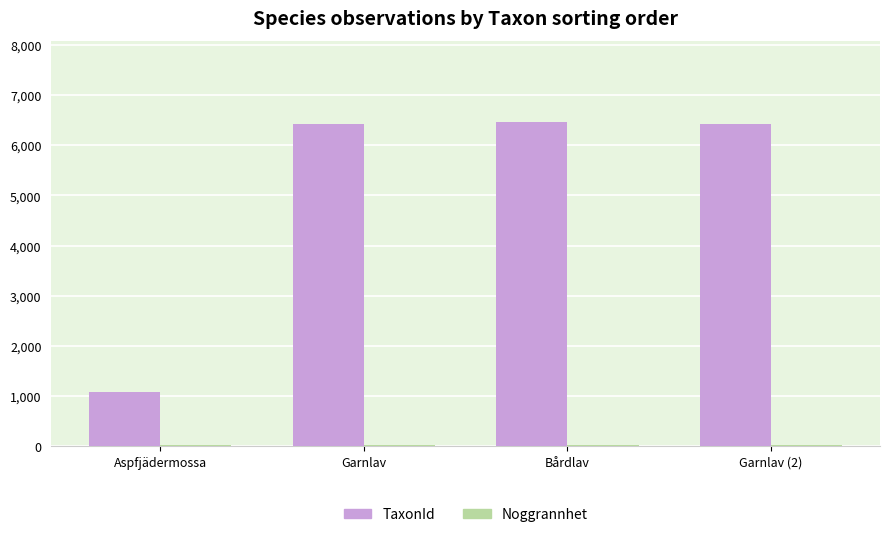

What is the difference between the TaxonId values at Aspfjädermossa and Garnlav?

5346